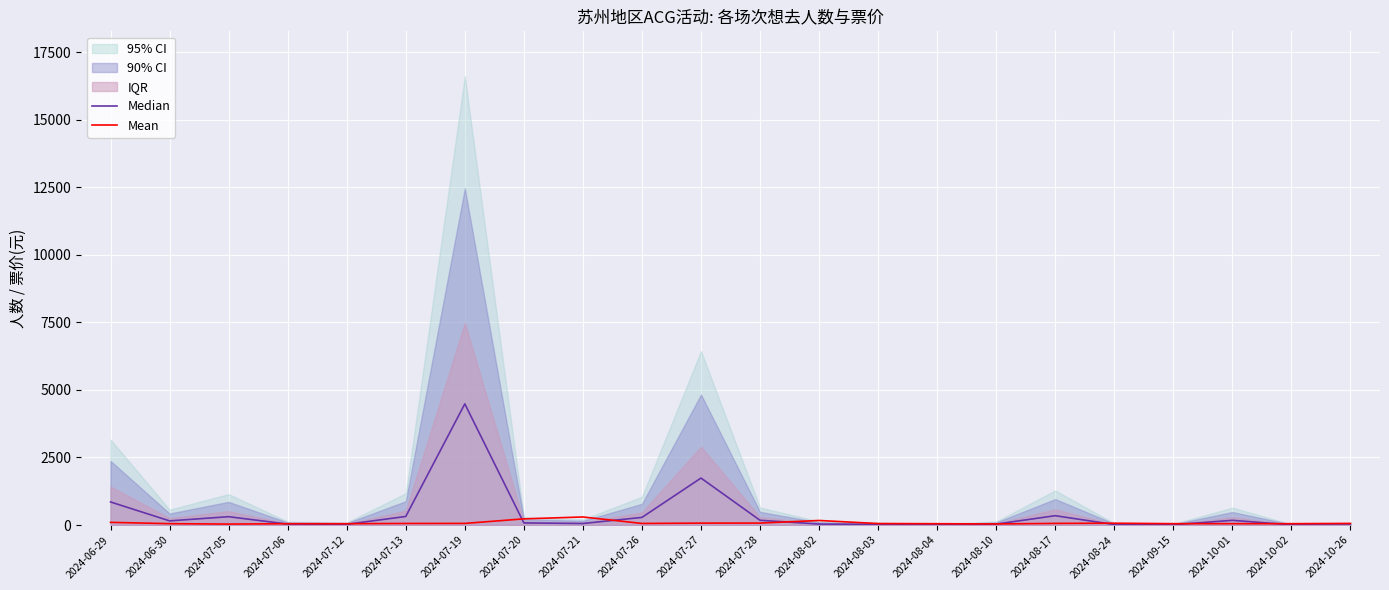

What is the lowest value of the Median series?

2.7